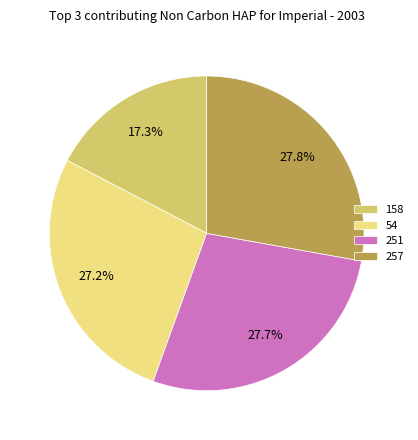

What portion of the pie excludes 54?

72.8%